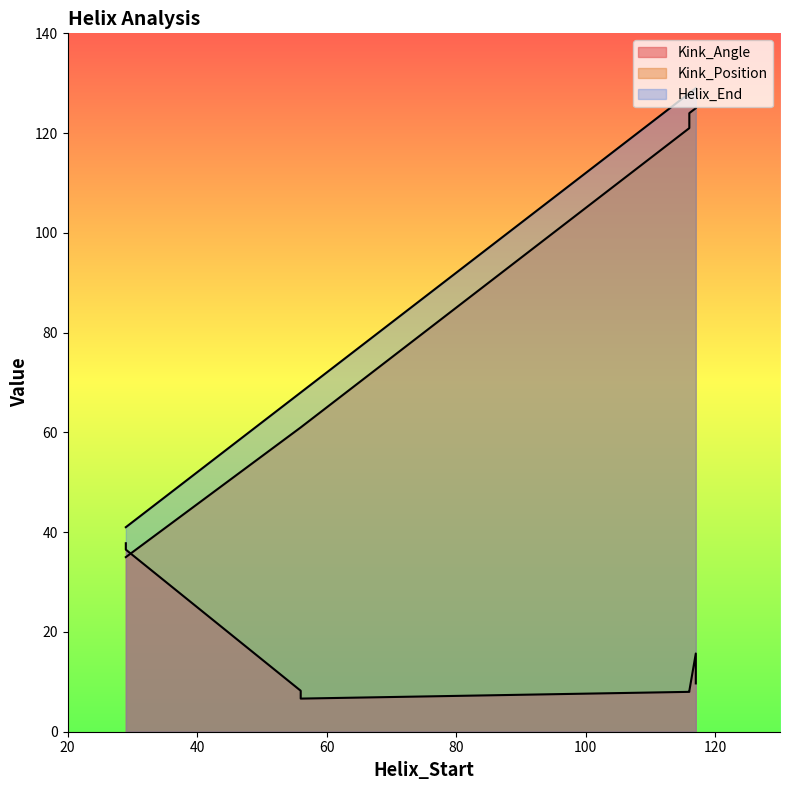

What is the difference between the maximum and minimum values in the Helix_End series?

88.0